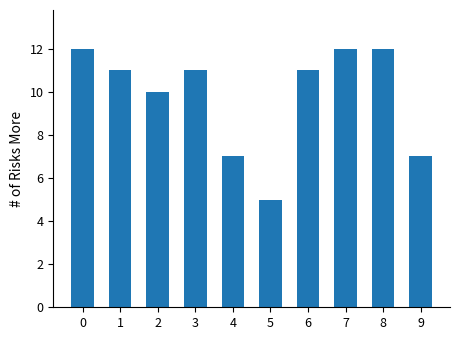

Count the number of data series in this chart.

1